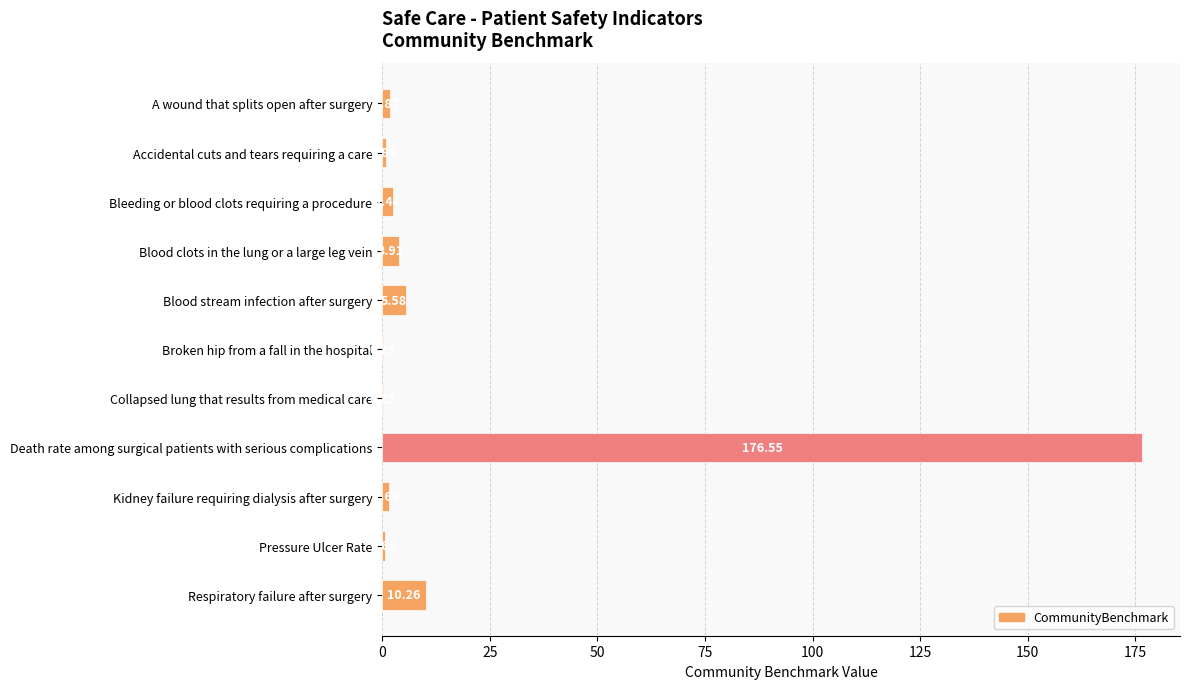

Approximately how many times larger is the value at Bleeding or blood clots requiring a procedure compared to Blood clots in the lung or a large leg vein?

0.6